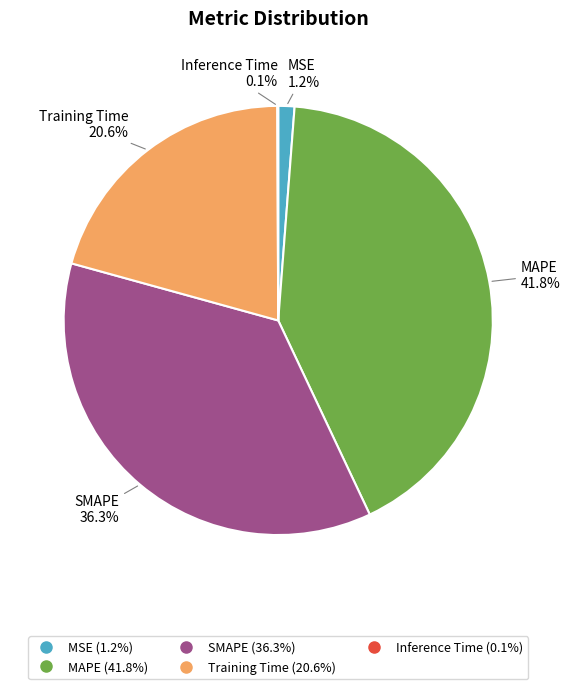

Combined, what portion of the pie is Training Time and SMAPE?

56.9%